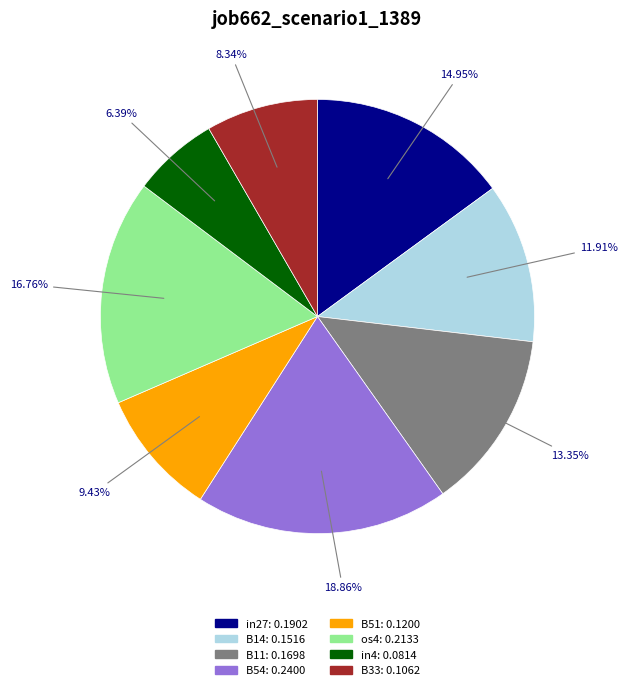

What portion of the pie excludes in4?

93.6%